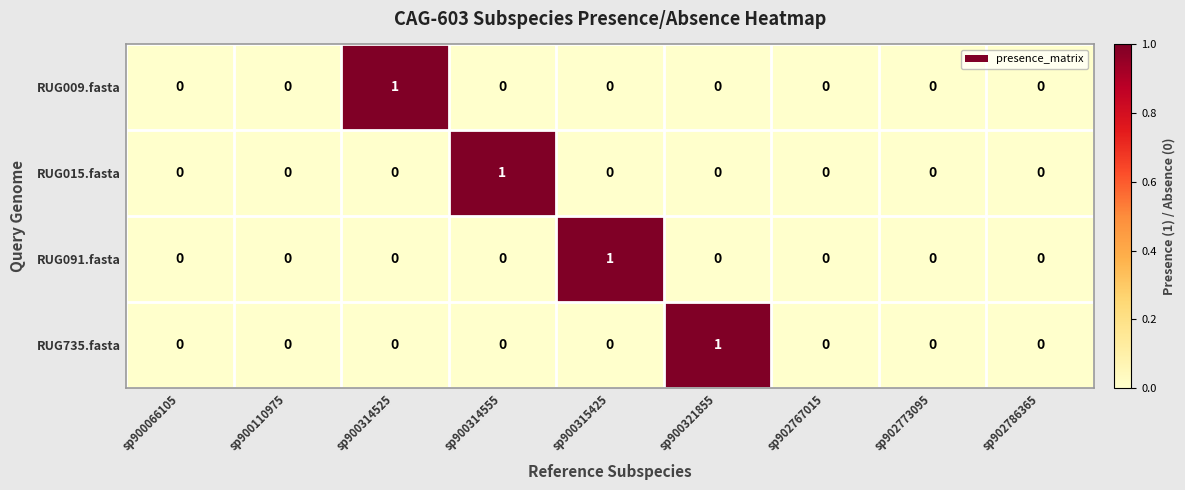

Count the RUG009.fasta values in the range 0 to 1.

9